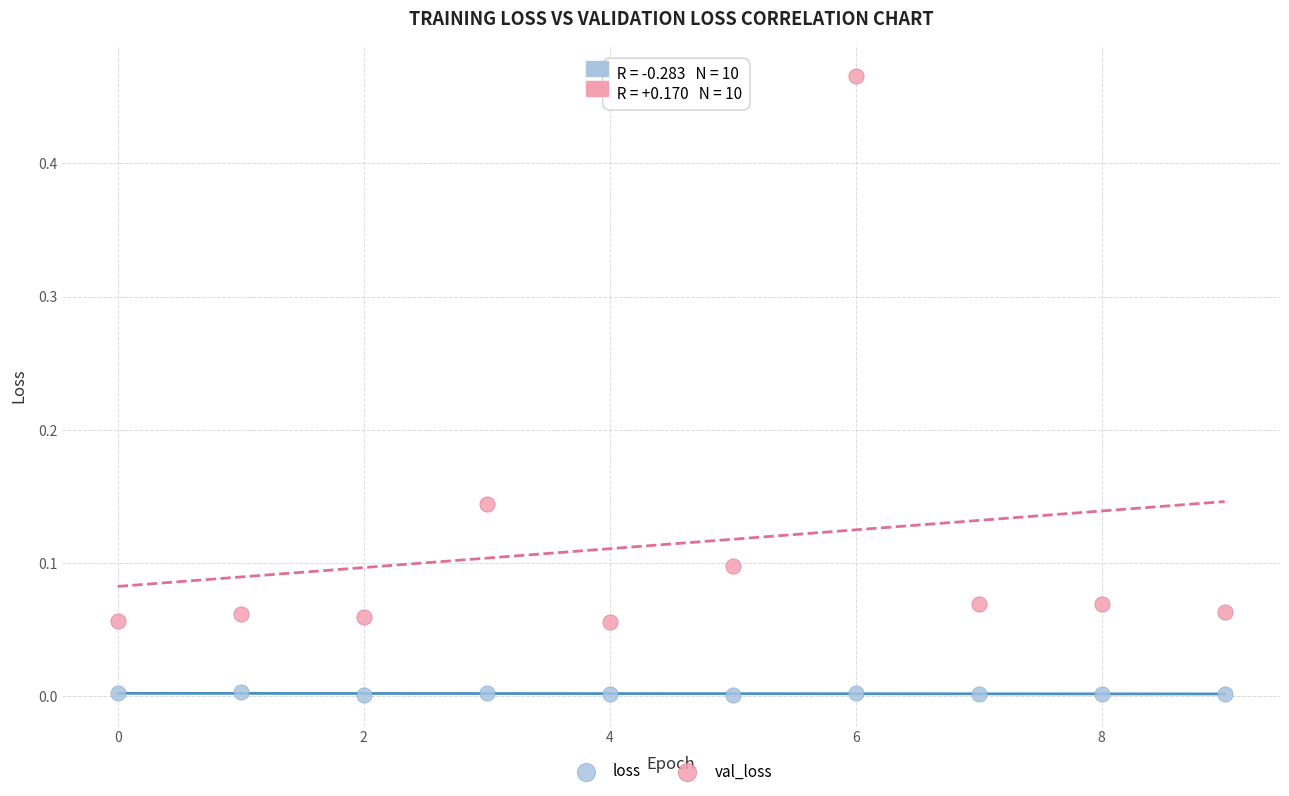

Which series has the largest Y range (max minus min)?

val_loss